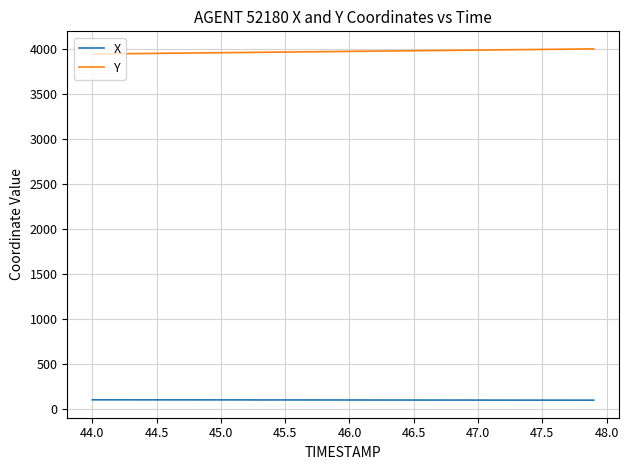

What are all the series names shown in the legend?

X, Y